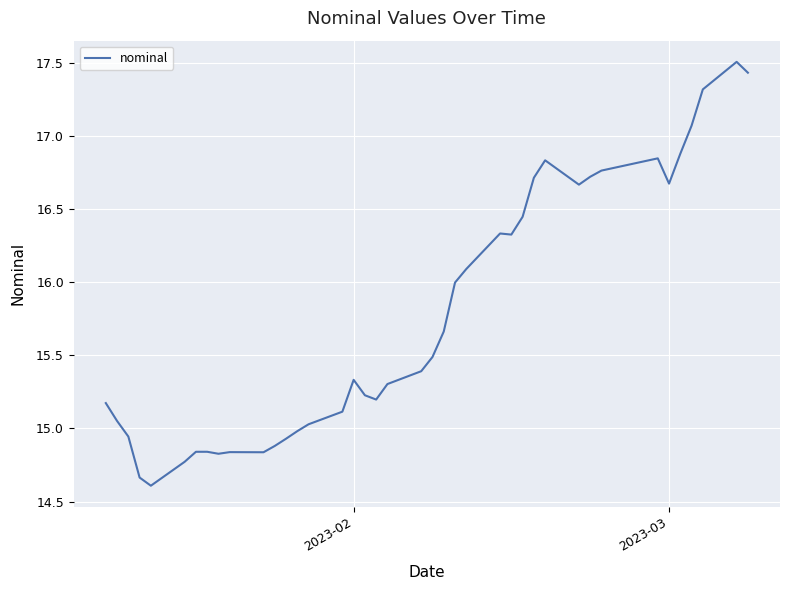

How many lines are shown in the chart?

1